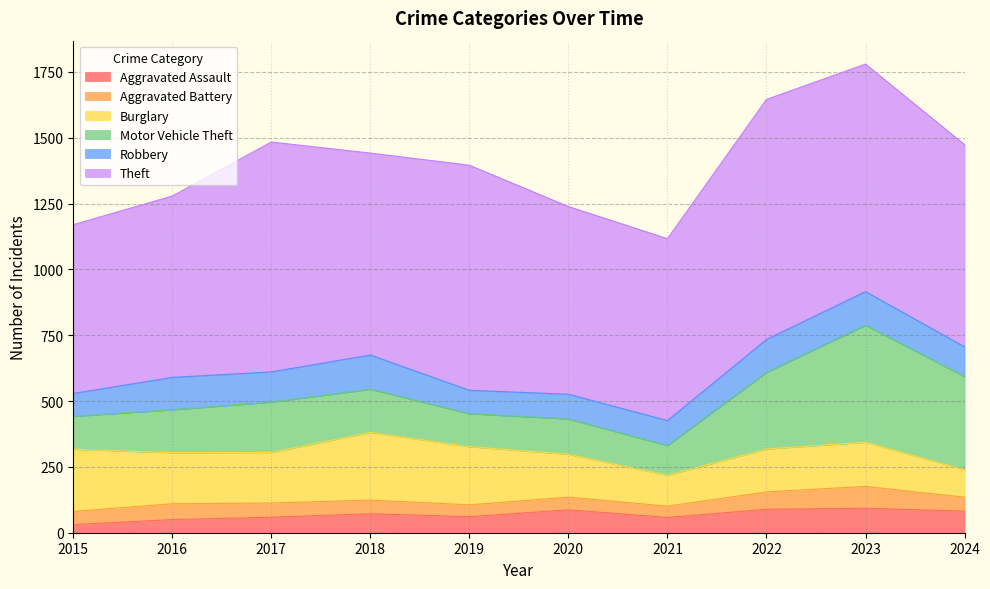

Reading left to right, transcribe all the data shown in this chart.

Aggravated Assault: 2015=31	2016=50	2017=59	2018=72	2019=61	2020=87	2021=58	2022=89	2023=93	2024=82
Aggravated Battery: 2015=50	2016=60	2017=54	2018=52	2019=45	2020=48	2021=43	2022=66	2023=83	2024=53
Burglary: 2015=236	2016=194	2017=192	2018=257	2019=221	2020=163	2021=117	2022=163	2023=168	2024=104
Motor Vehicle Theft: 2015=125	2016=163	2017=191	2018=164	2019=125	2020=134	2021=113	2022=291	2023=444	2024=354
Robbery: 2015=87	2016=123	2017=115	2018=130	2019=89	2020=94	2021=95	2022=125	2023=128	2024=113
Theft: 2015=641	2016=689	2017=873	2018=767	2019=855	2020=713	2021=691	2022=912	2023=864	2024=768